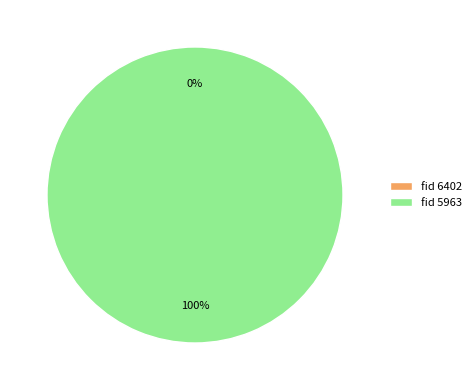

The 5963 slice represents 91% of the pie. True or false?

False